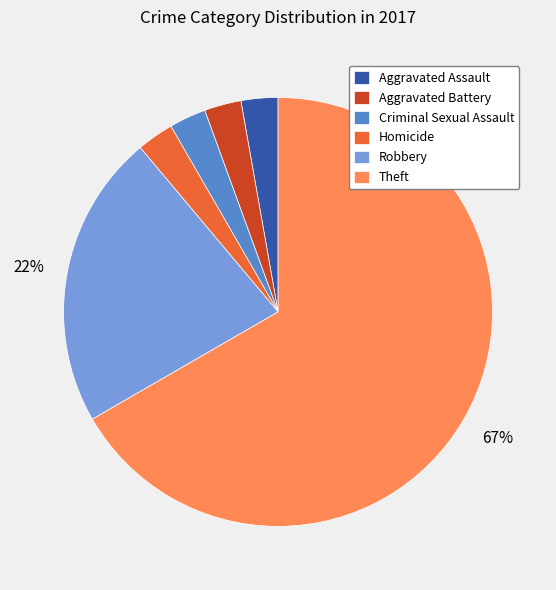

To the nearest percent, what percentage of the pie is Aggravated Battery?

3%